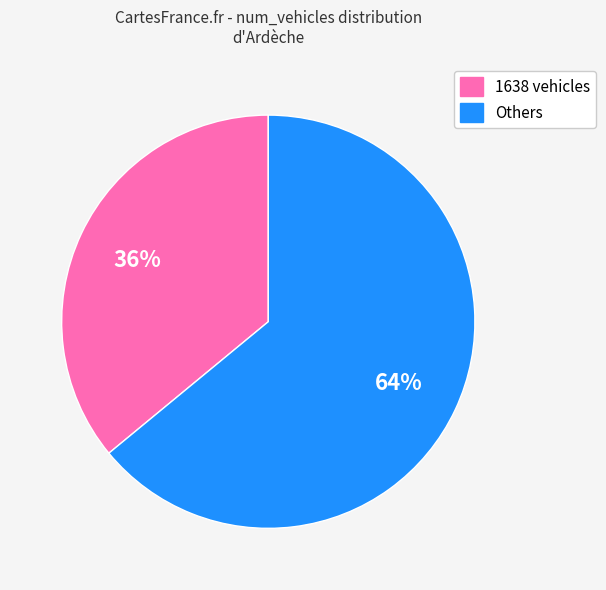

Does any single category account for the majority?

Yes